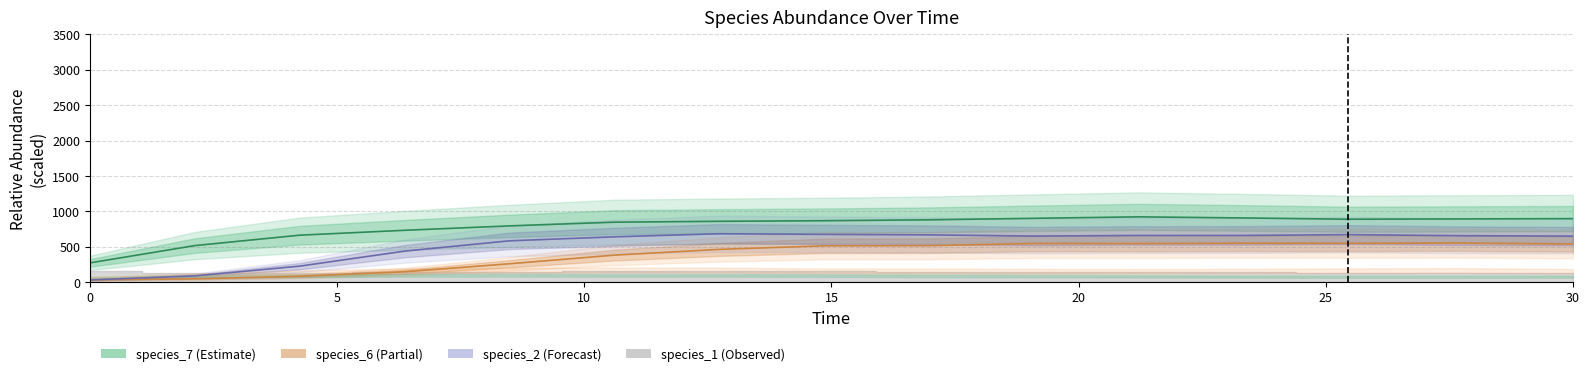

How many interior local peaks does the species_6 series have?

3